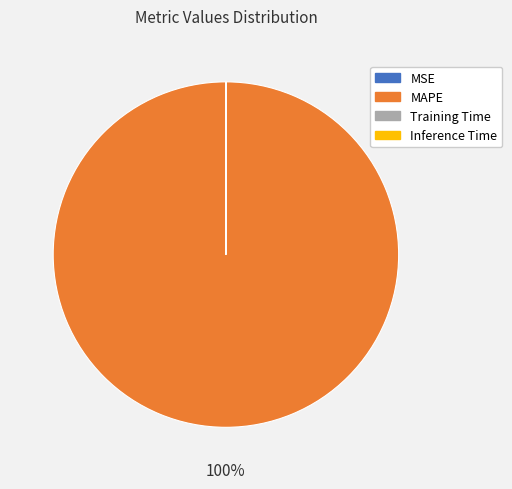

Which category accounts for the majority?

MAPE